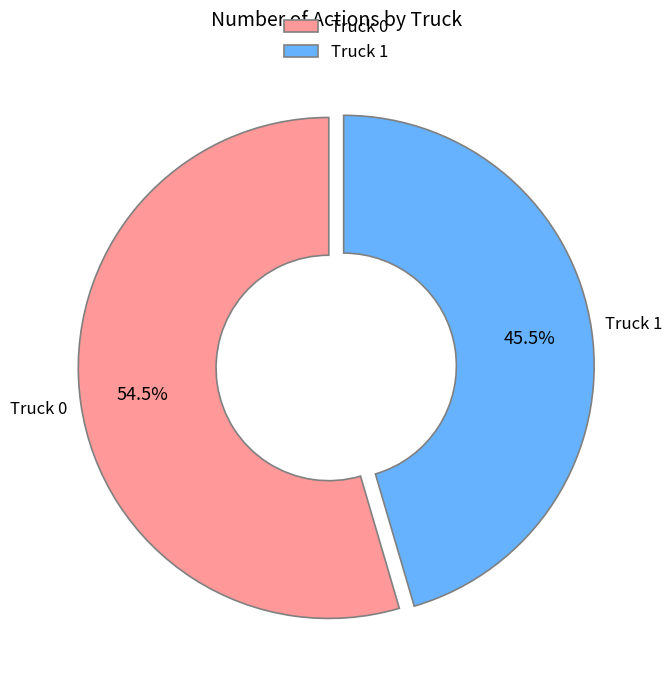

To the nearest percent, what is the average slice percentage?

50%